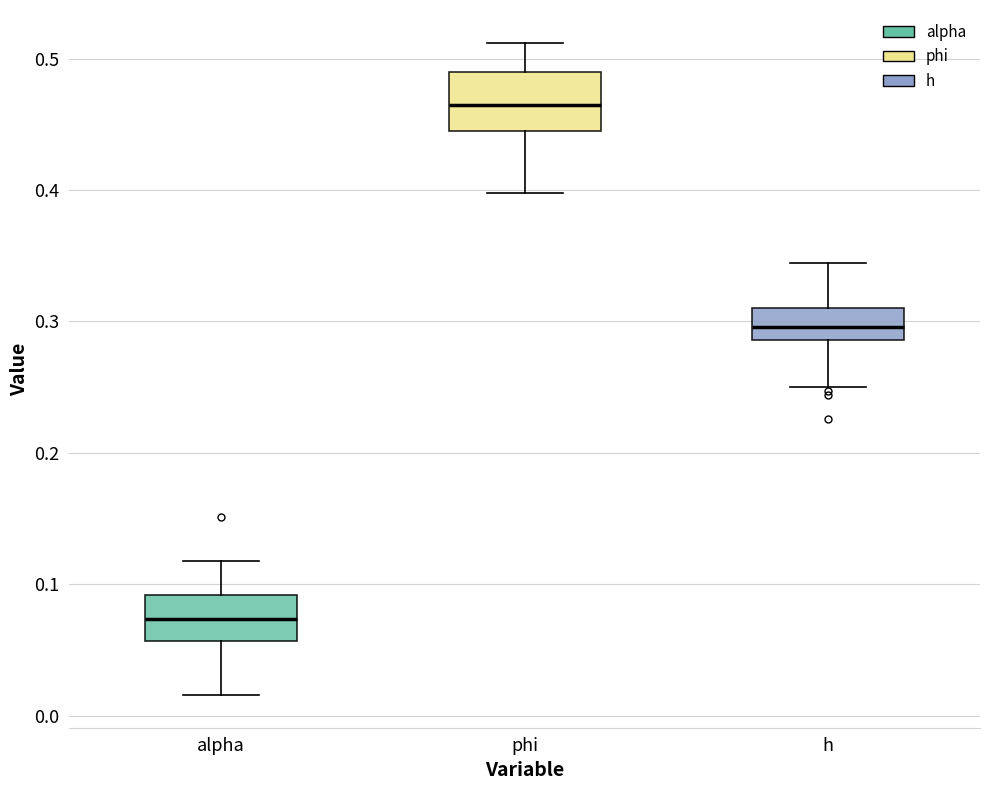

Which box is the tallest, from its lower edge to its upper edge?

phi